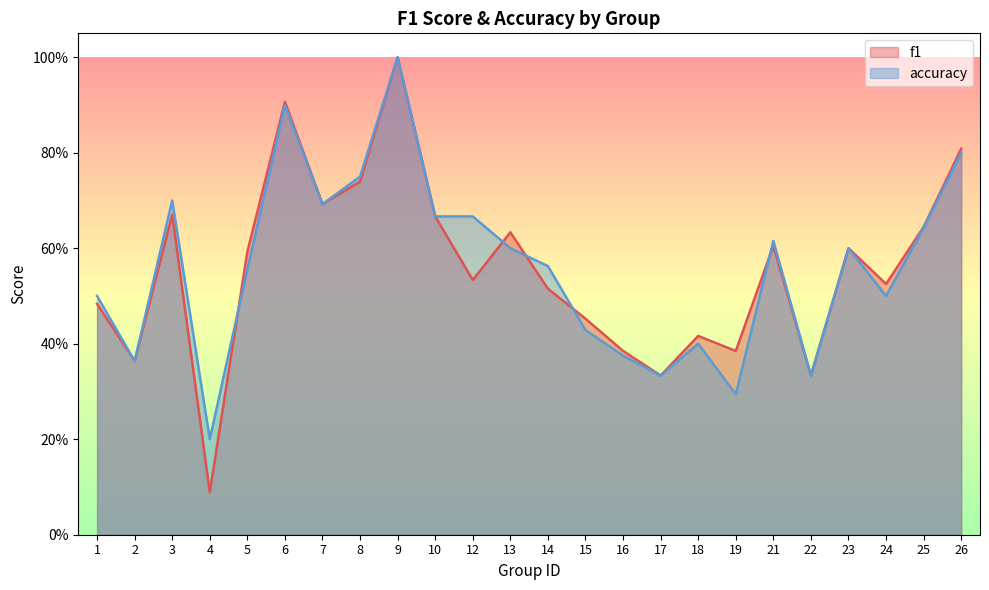

How many intersections are there between accuracy and f1?

5